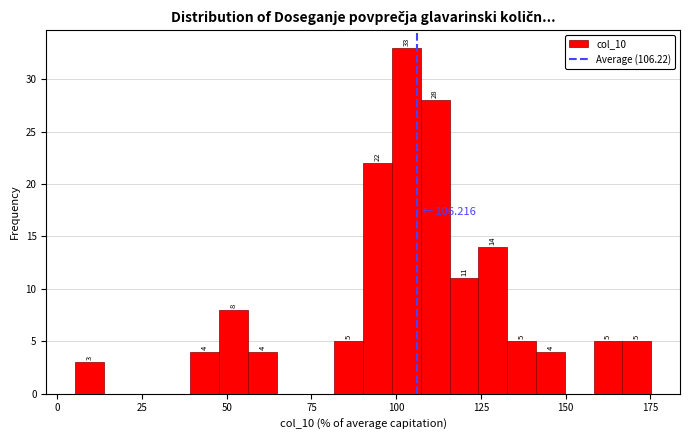

Around what value on the x-axis is the tallest bar? Give the approximate position of its centre, as read against the axis.

105